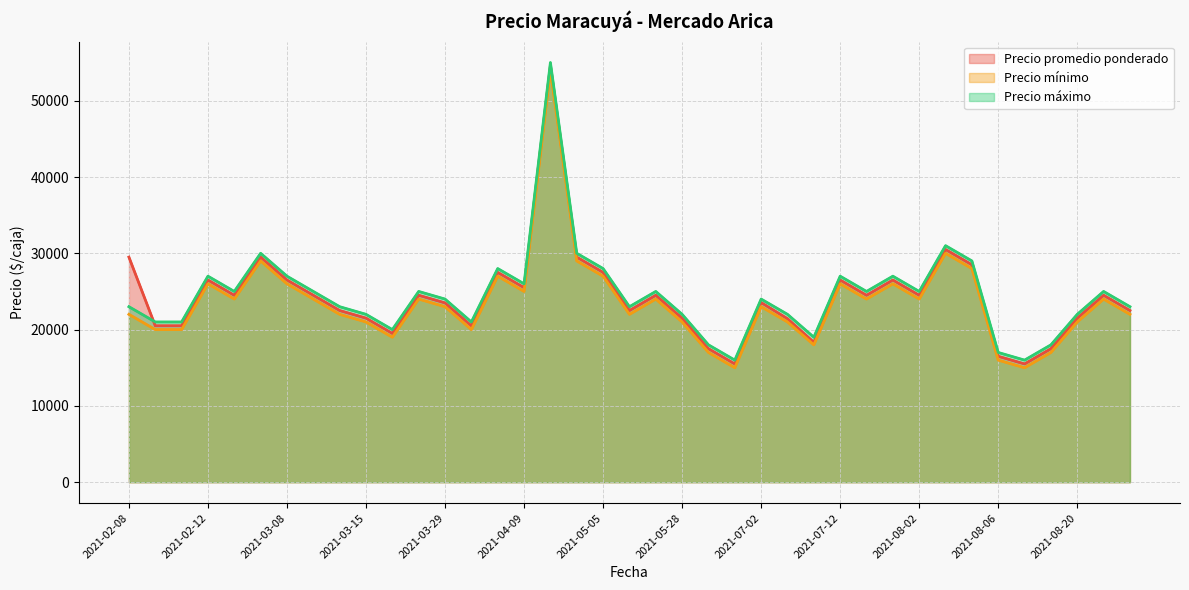

The value of Precio máximo at 23 is 28178. True or false?

False